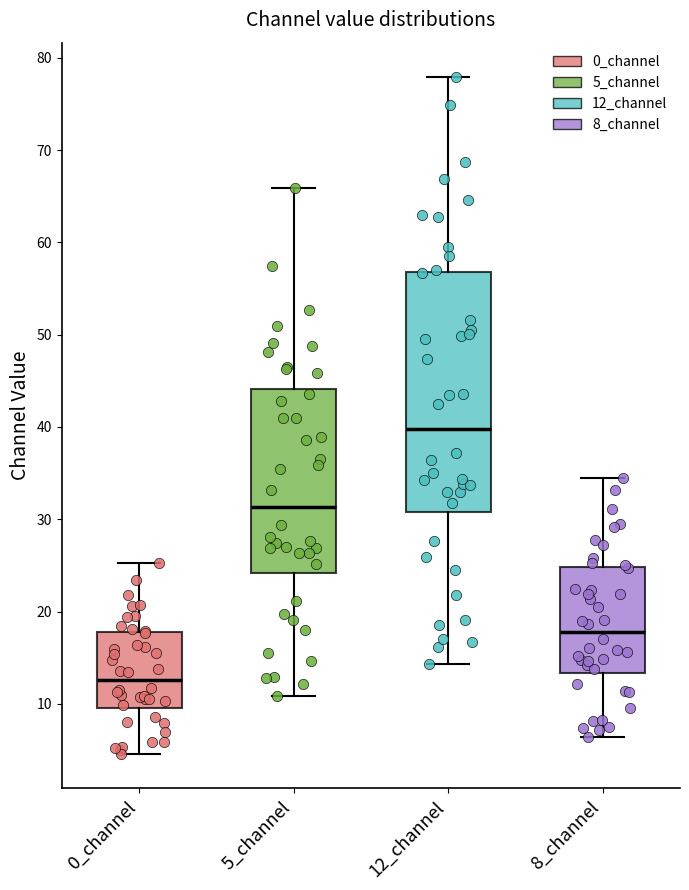

Which box's median line is the lowest?

0_channel